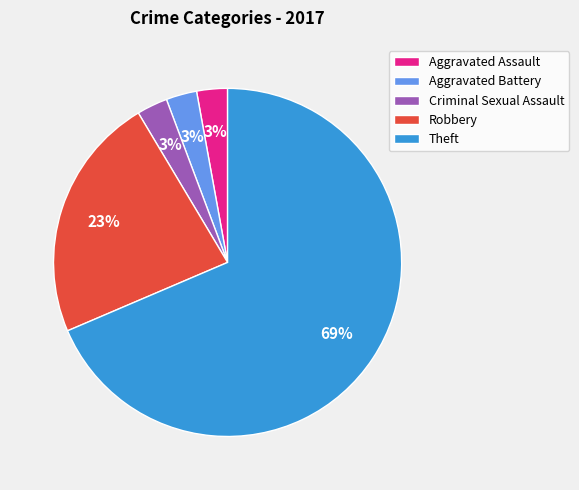

Does any single category account for the majority?

Yes